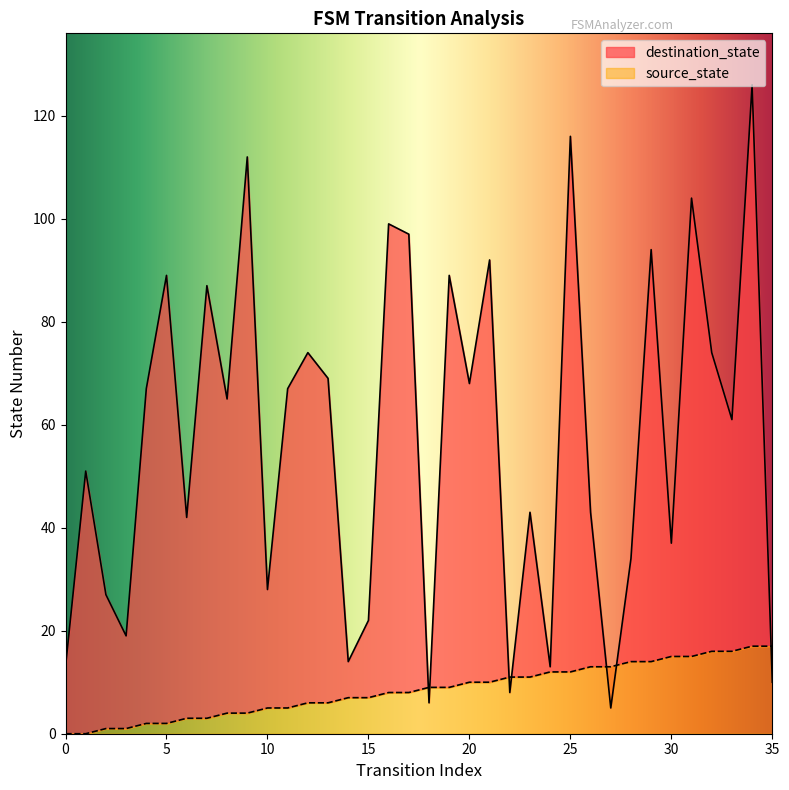

At which category does destination_state reach its first local valley?

3